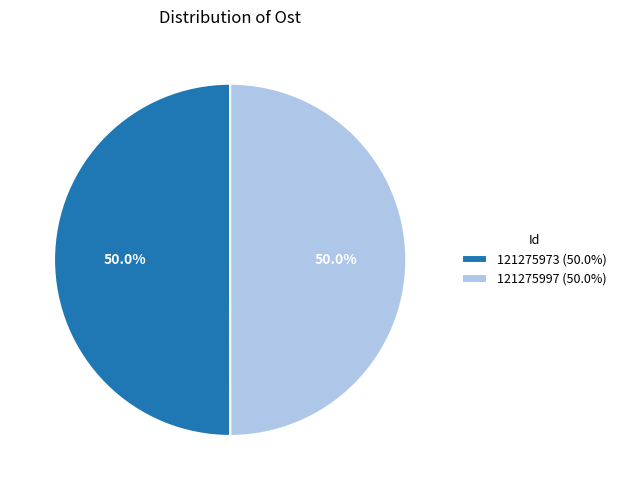

What is the total percentage of 121275973 and 121275997?

100.0%